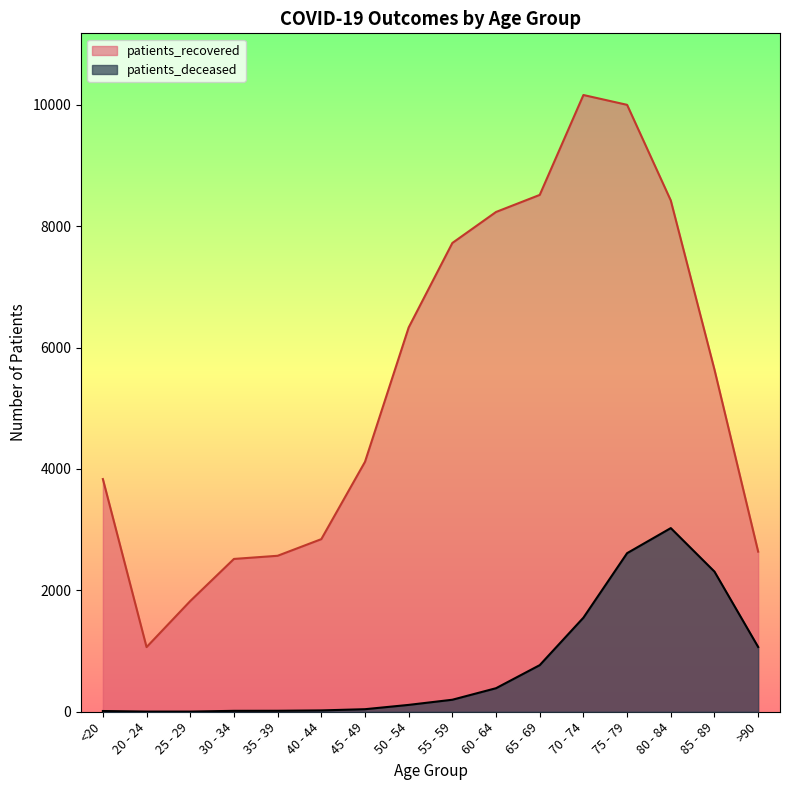

Where does the patients_deceased series first go above 198?

60 - 64